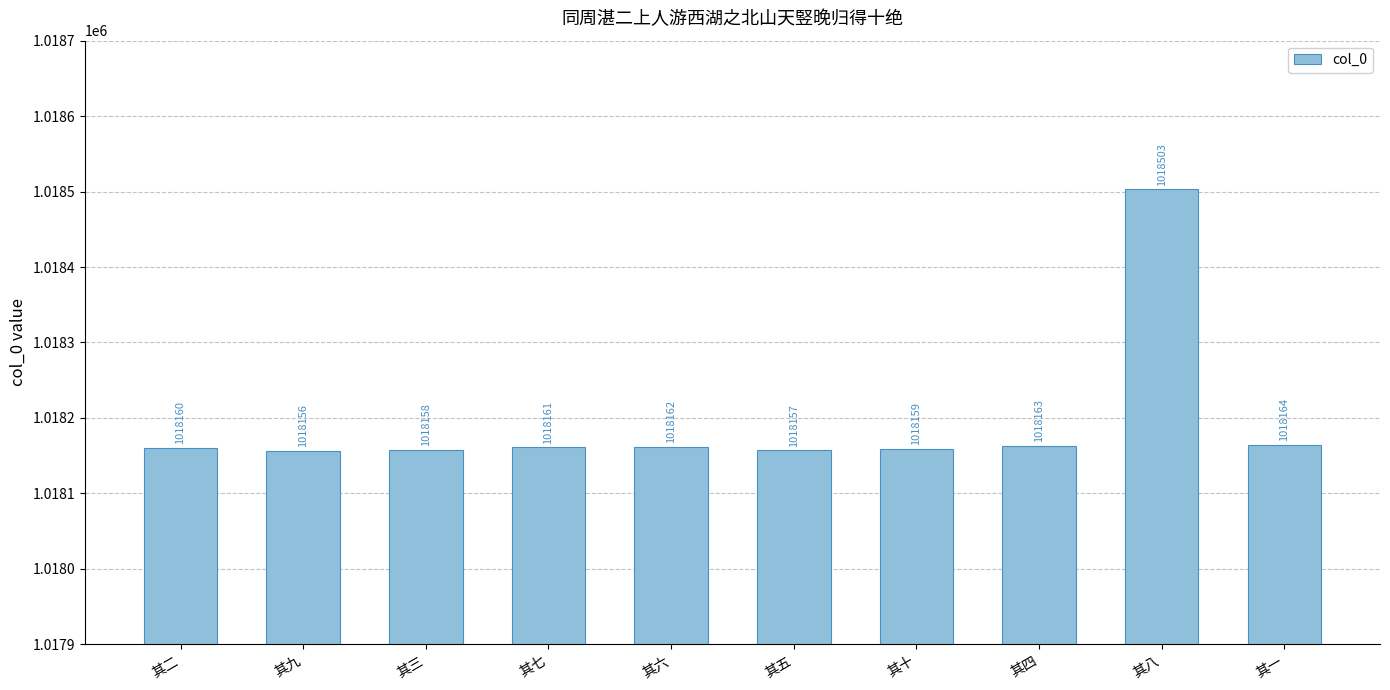

Count the number of data series in this chart.

1